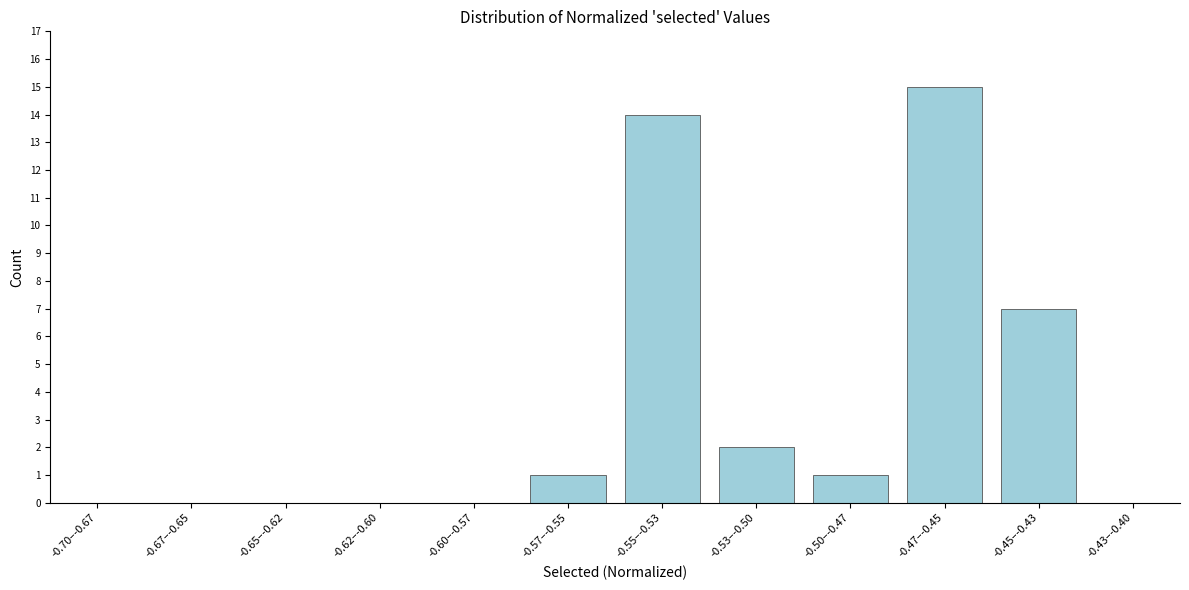

Reading left to right, list all the values displayed in this chart.

-0.70–-0.67=0	-0.67–-0.65=0	-0.65–-0.62=0	-0.62–-0.60=0	-0.60–-0.57=0	-0.57–-0.55=1	-0.55–-0.53=14	-0.53–-0.50=2	-0.50–-0.47=1	-0.47–-0.45=15	-0.45–-0.43=7	-0.43–-0.40=0